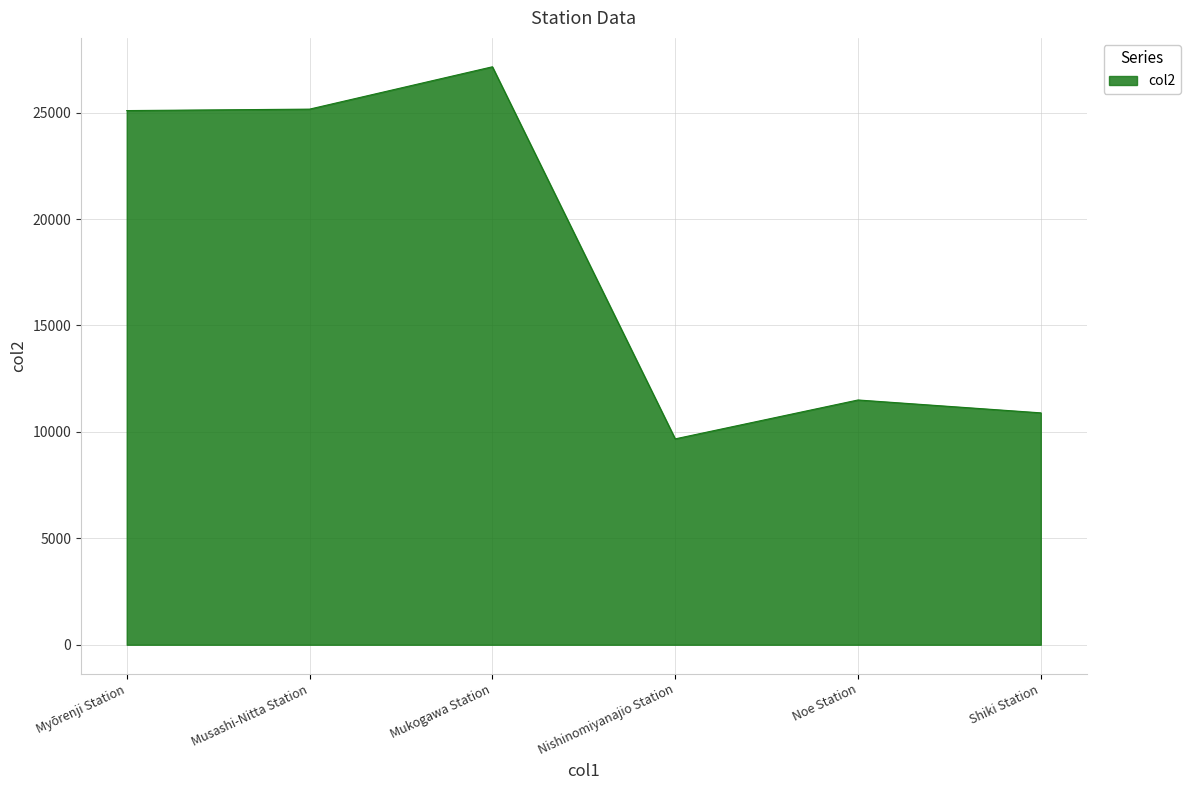

Where is the first local maximum?

Mukogawa Station